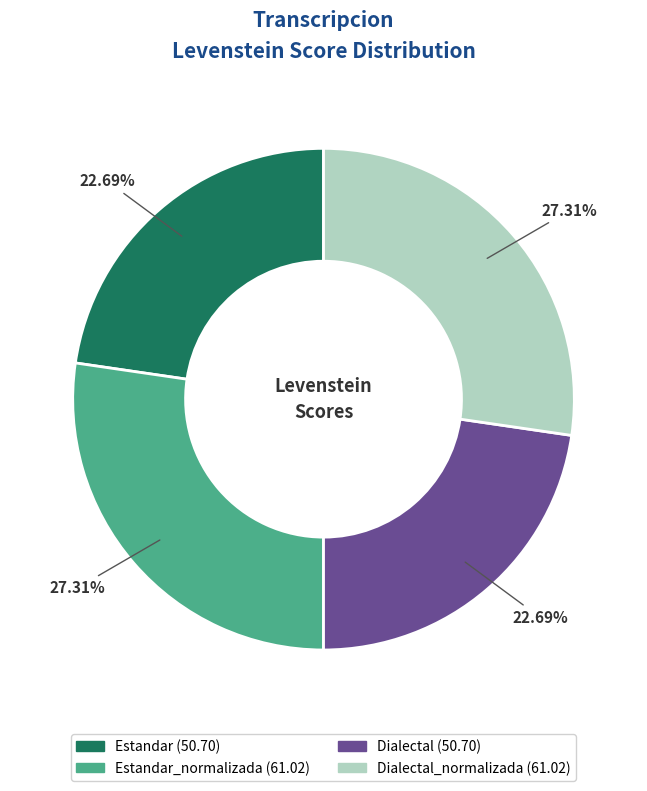

Is there a majority slice in this chart?

No